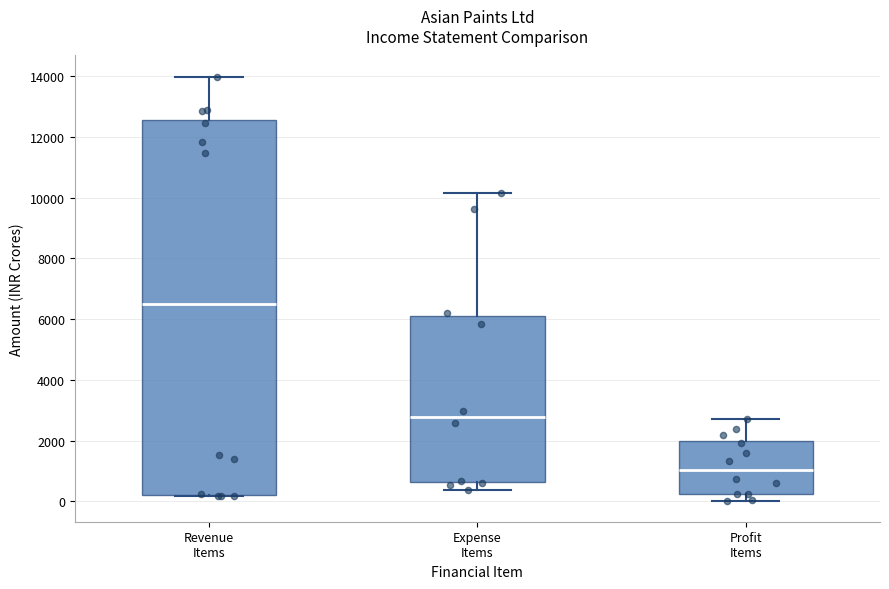

Which box has the lowest median line?

Profit Items